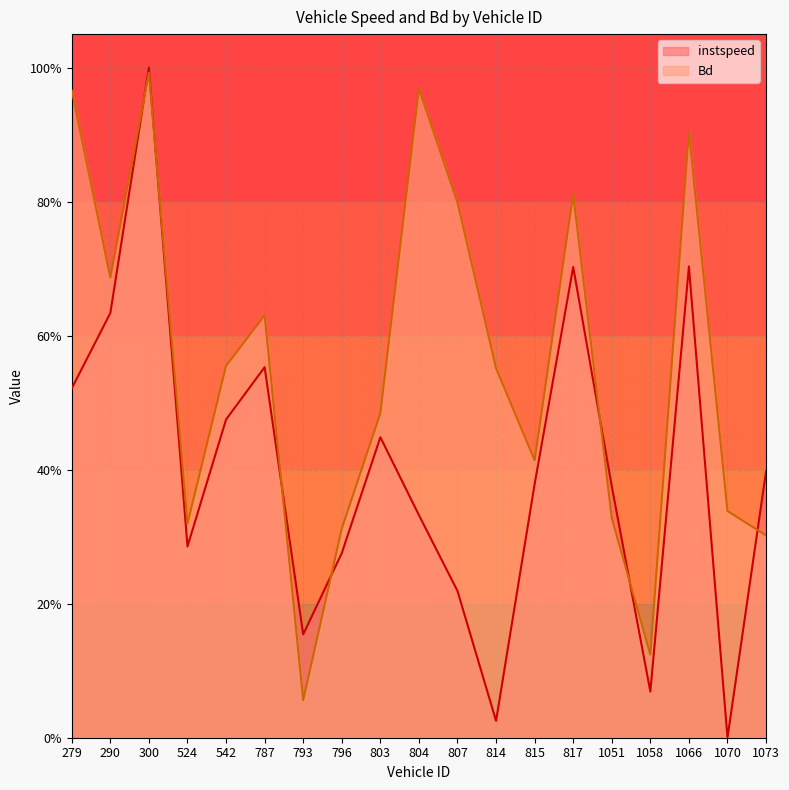

At which category does the chart reach its minimum across all series?

1070.0